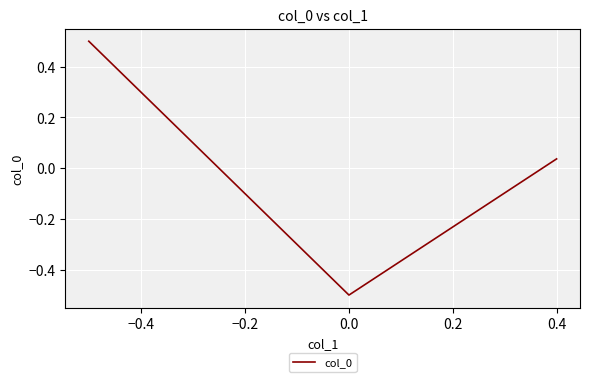

What is the greatest value displayed?

0.5